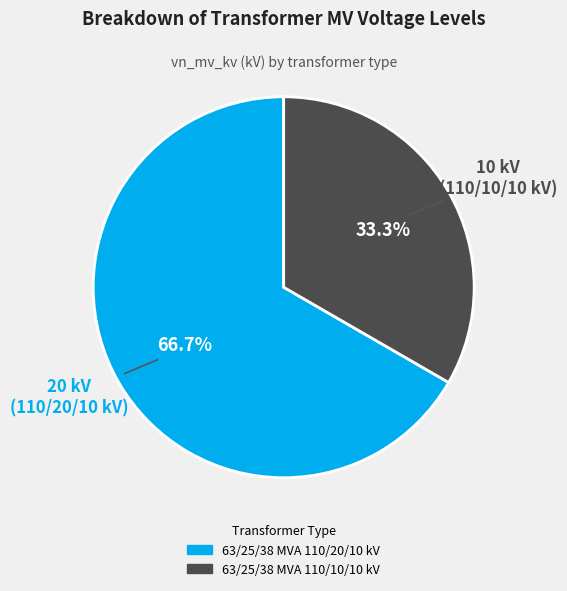

To the nearest percent, what percentage of the pie is 63/25/38 MVA 110/10/10 kV?

33%